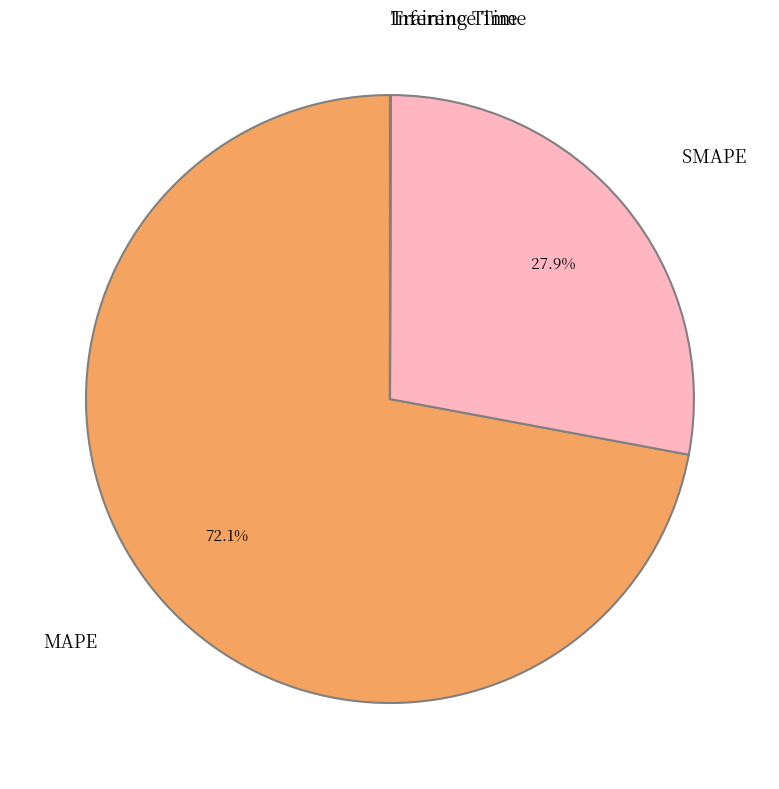

Is there a majority slice in this chart?

Yes